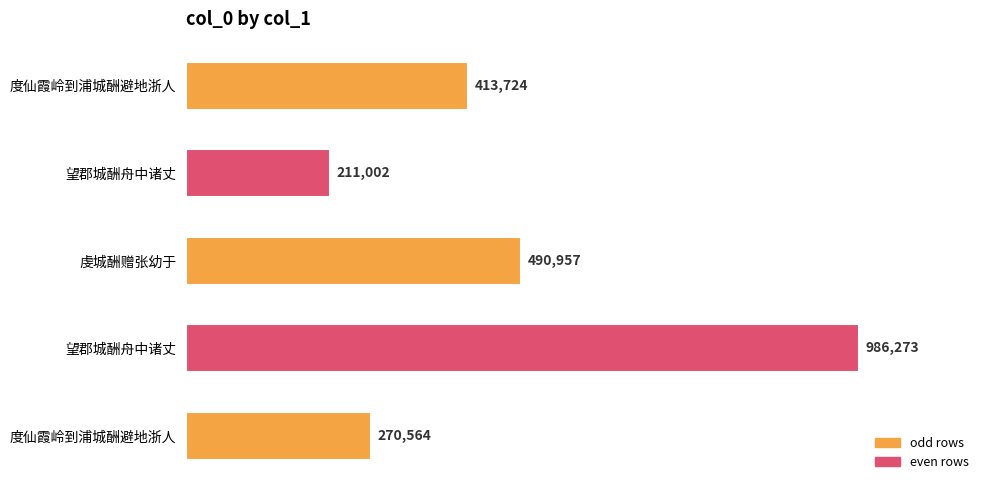

Are the bars grouped side by side (vs. stacked)?

No